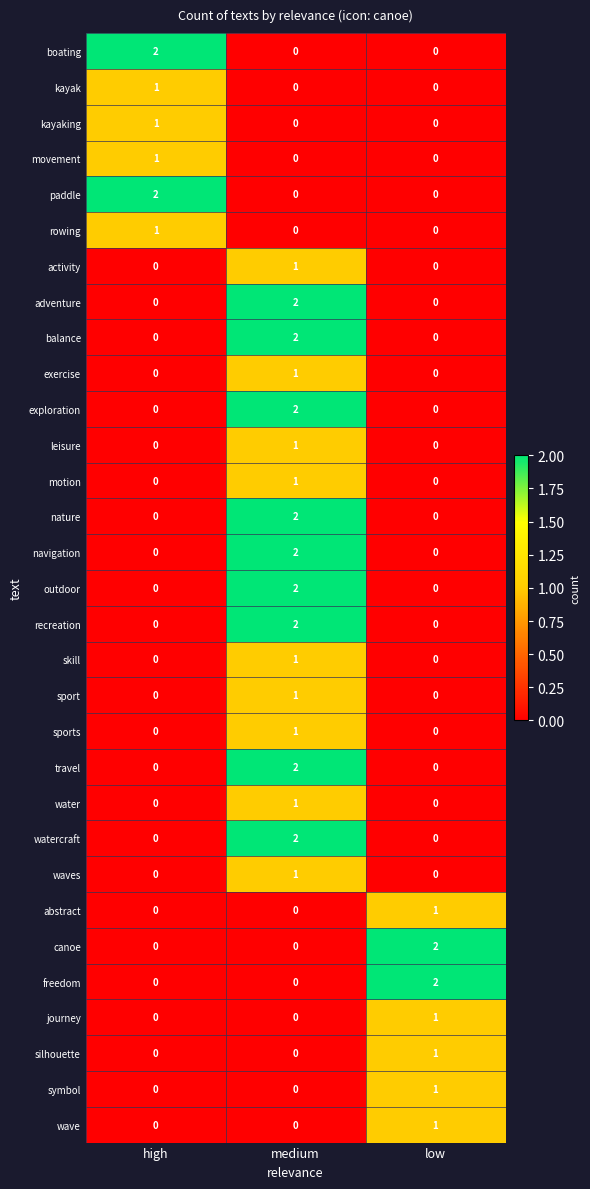

The value of navigation at high is 1. True or false?

False